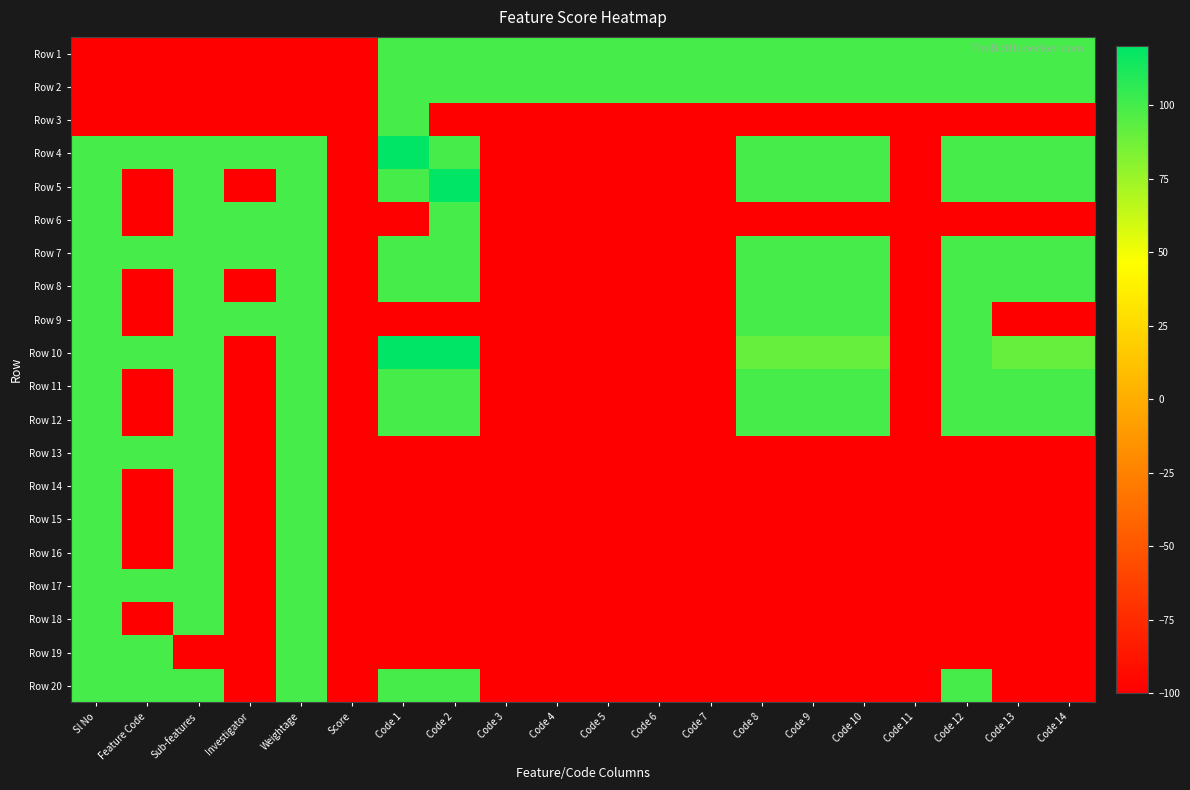

List the series in order of their peak value, lowest first.

Row 1, Row 2, Row 3, Row 6, Row 7, Row 8, Row 9, Row 11, Row 12, Row 13, Row 14, Row 15, Row 16, Row 17, Row 18, Row 19, Row 20, Row 4, Row 5, Row 10